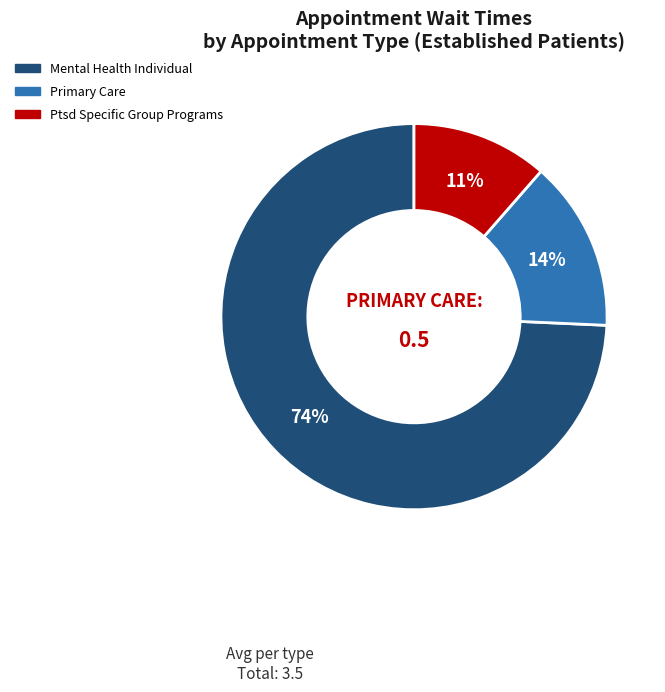

Does any single category account for the majority?

Yes